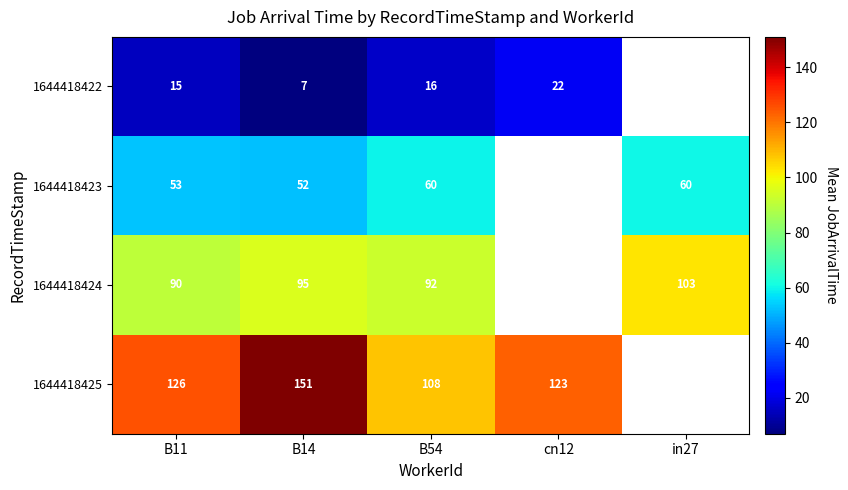

The 1644418423 series shows 29 at B54. True or false?

False